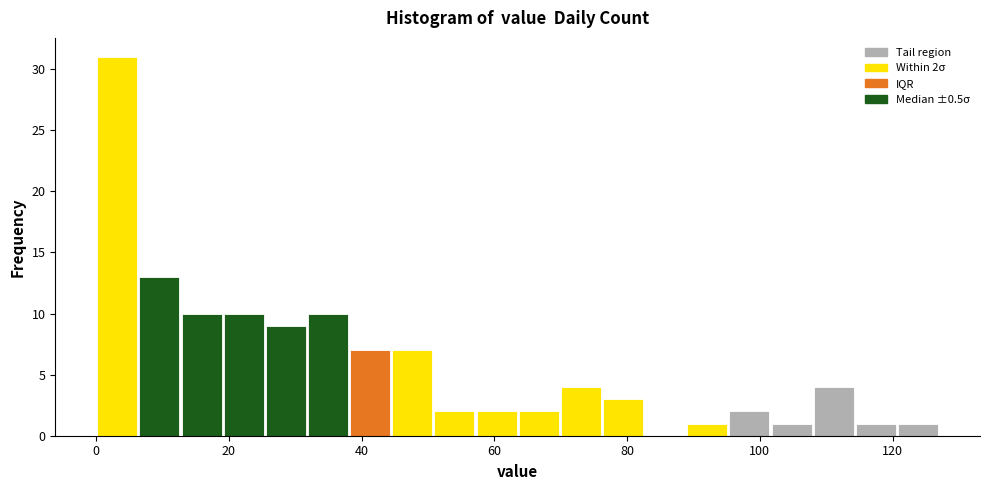

Around what value on the x-axis is the tallest bar? Give the approximate position of its centre, as read against the axis.

4